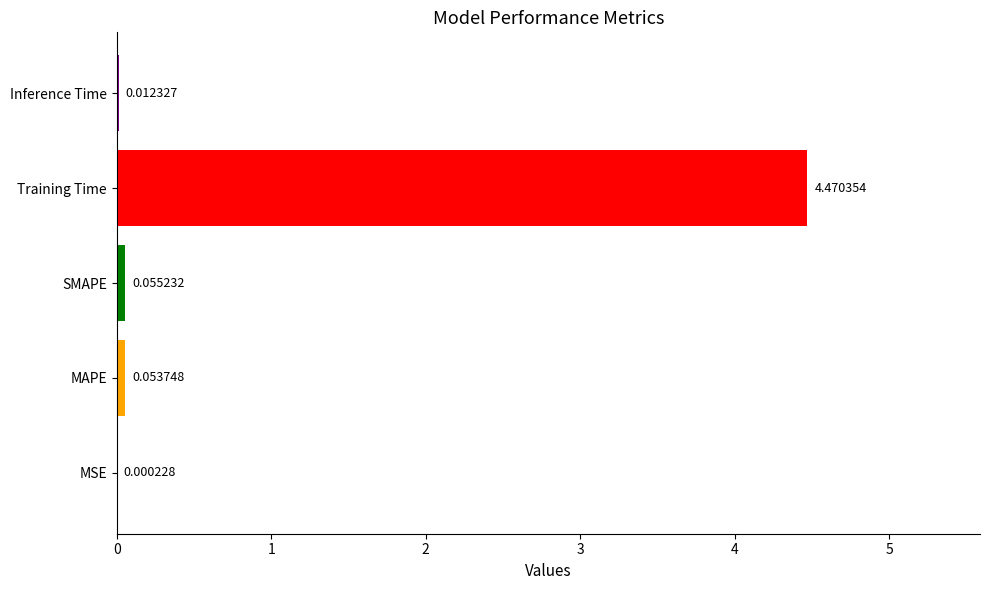

Does the chart contain stacked bars?

No